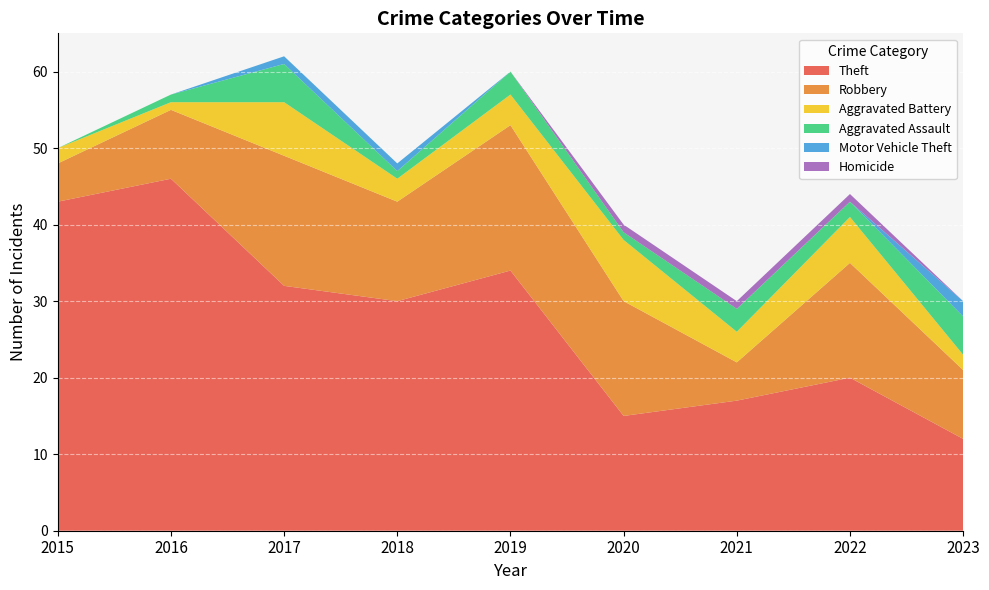

Reading left to right, list all the values displayed in this chart.

Theft: 43	46	32	30	34	15	17	20	12
Robbery: 5	9	17	13	19	15	5	15	9
Aggravated Battery: 2	1	7	3	4	8	4	6	2
Aggravated Assault: 0	1	5	1	3	1	3	2	5
Motor Vehicle Theft: 0	0	1	1	0	0	0	0	2
Homicide: 0	0	0	0	0	1	1	1	0